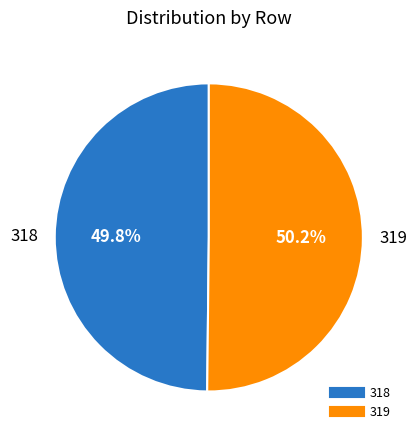

What portion of the pie excludes 319?

49.8%